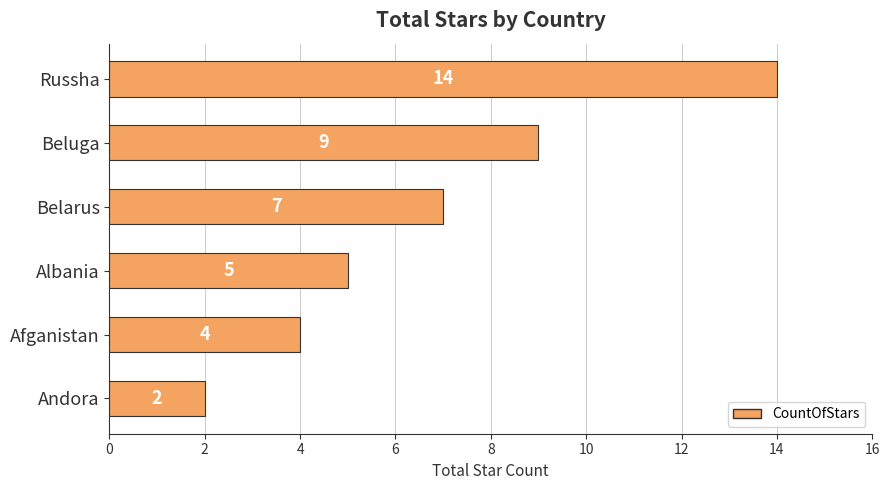

Reading top to bottom, what are all the values shown in this chart?

Russha=14	Beluga=9	Belarus=7	Albania=5	Afganistan=4	Andora=2